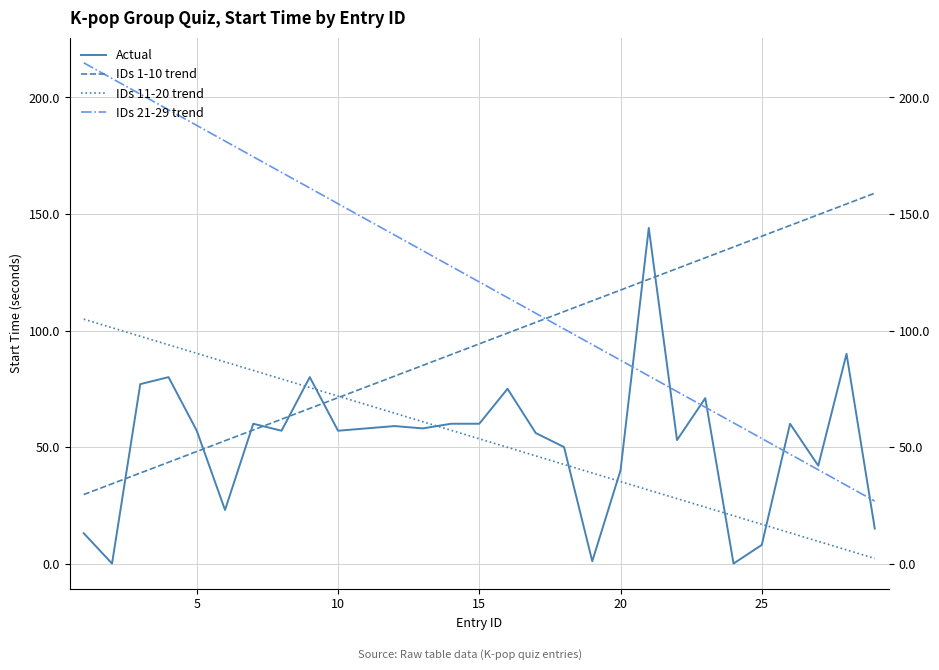

How many series are shown in this chart?

4